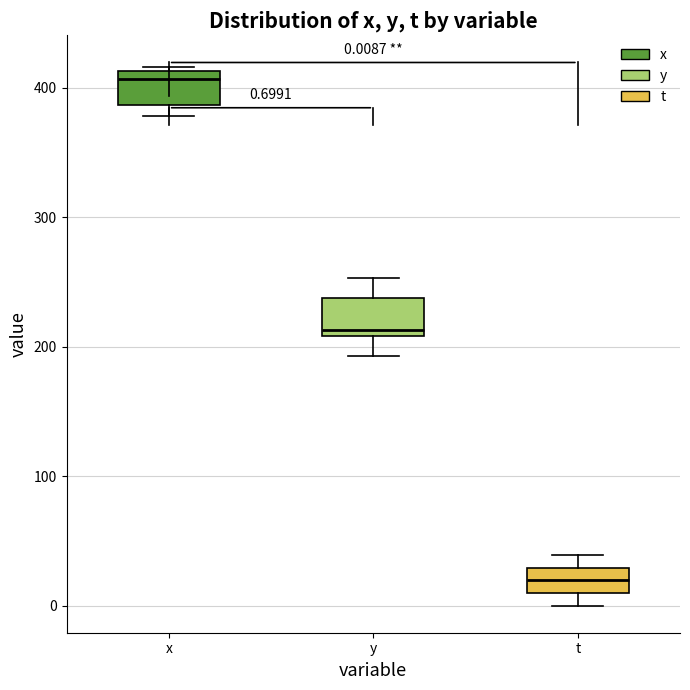

Which box has the lowest median line?

t